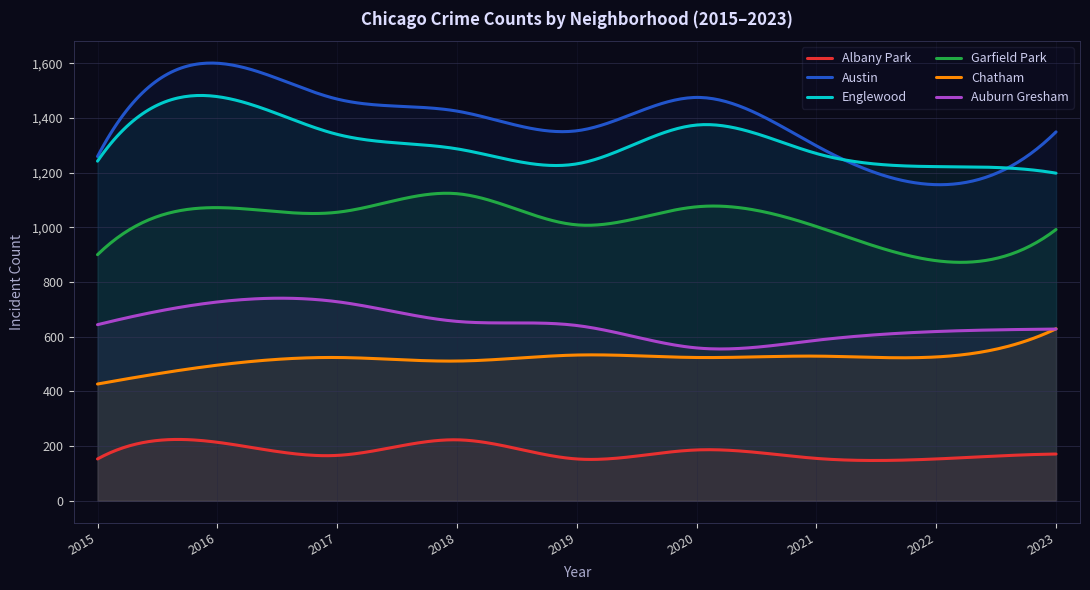

Which label corresponds to the smallest value in the chart?

2015